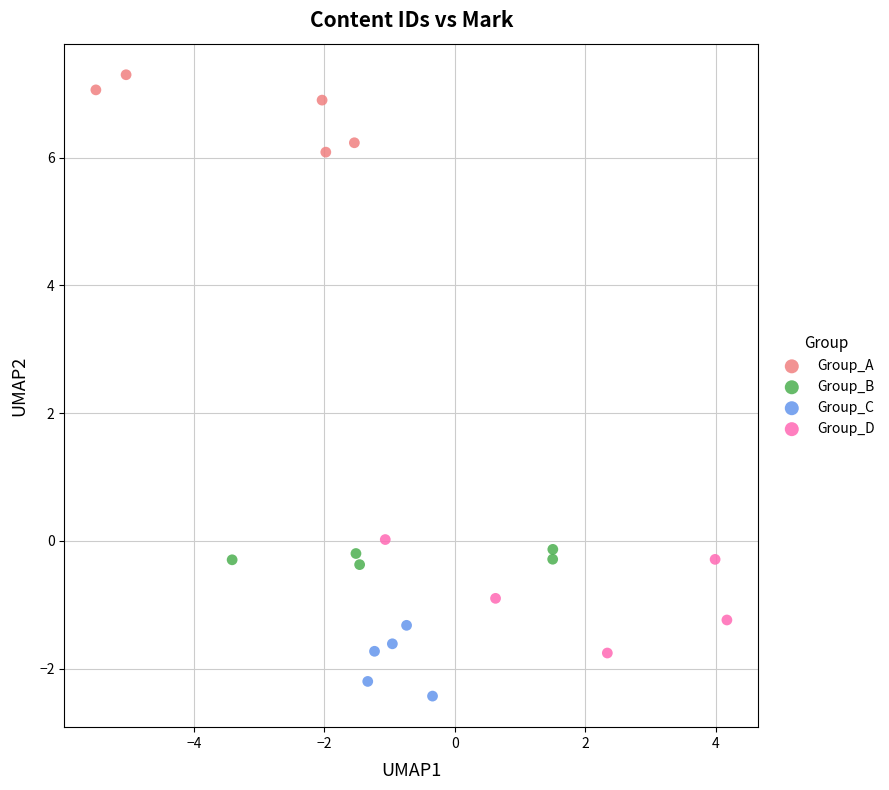

Which series reaches the maximum Y coordinate?

Group_A